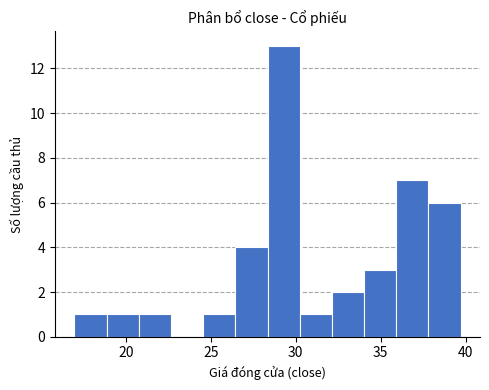

Around what value on the x-axis is the tallest bar? Give the approximate position of its centre, as read against the axis.

29.5